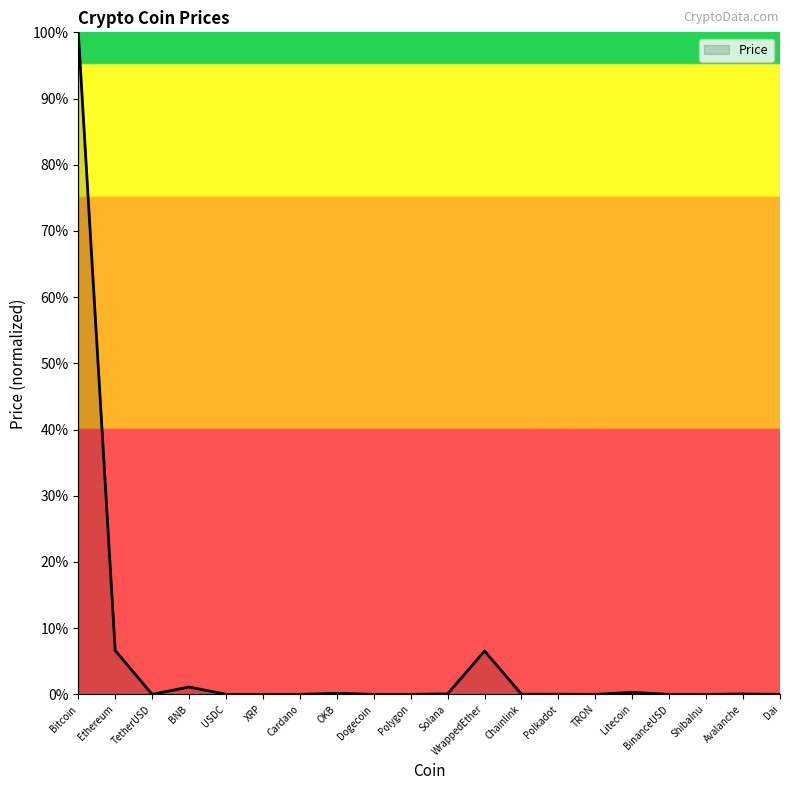

What is the maximum value shown in the chart?

100.0